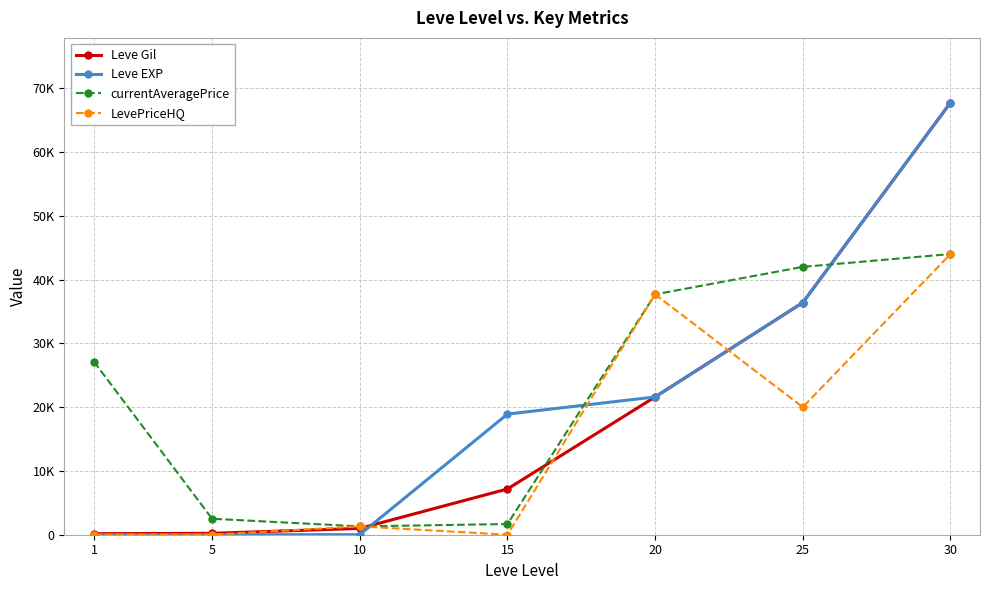

What is the value of the currentAveragePrice point at the 7th from the left?

44000.0